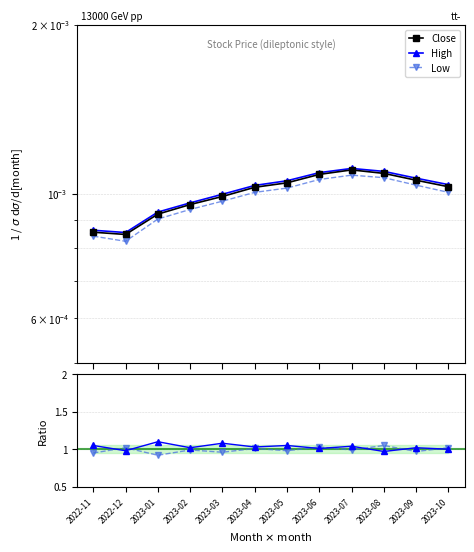

The value of High/Close ratio at 2023-05 is 1.1. True or false?

True